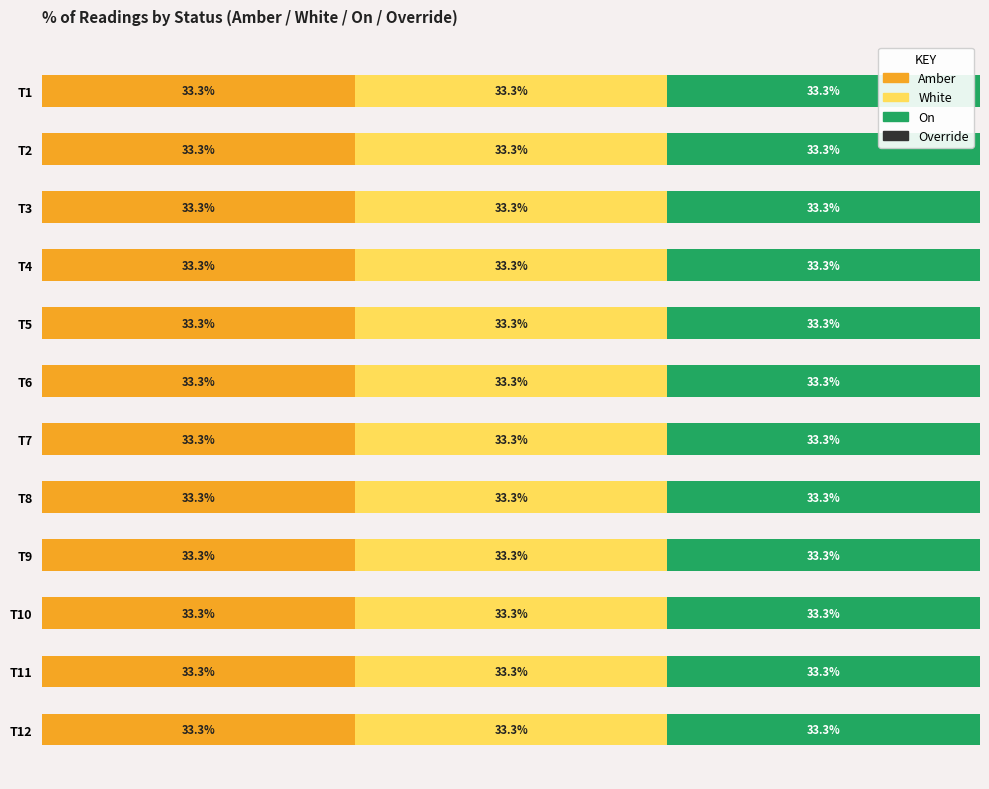

Reading right to left, what are all the values shown in this chart?

Amber: 1	1	1	1	1	1	1	1	1	1	1	1
White: 1	1	1	1	1	1	1	1	1	1	1	1
On: 1	1	1	1	1	1	1	1	1	1	1	1
Override: 0	0	0	0	0	0	0	0	0	0	0	0